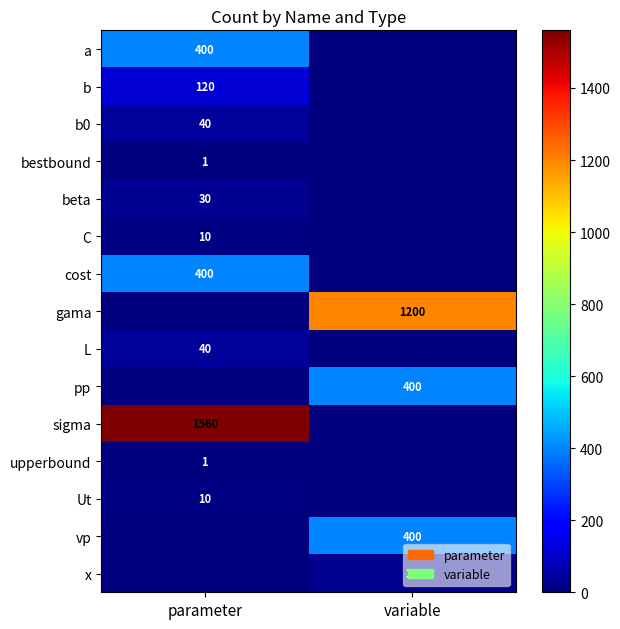

True or false: a has a value of 400 at parameter.

True